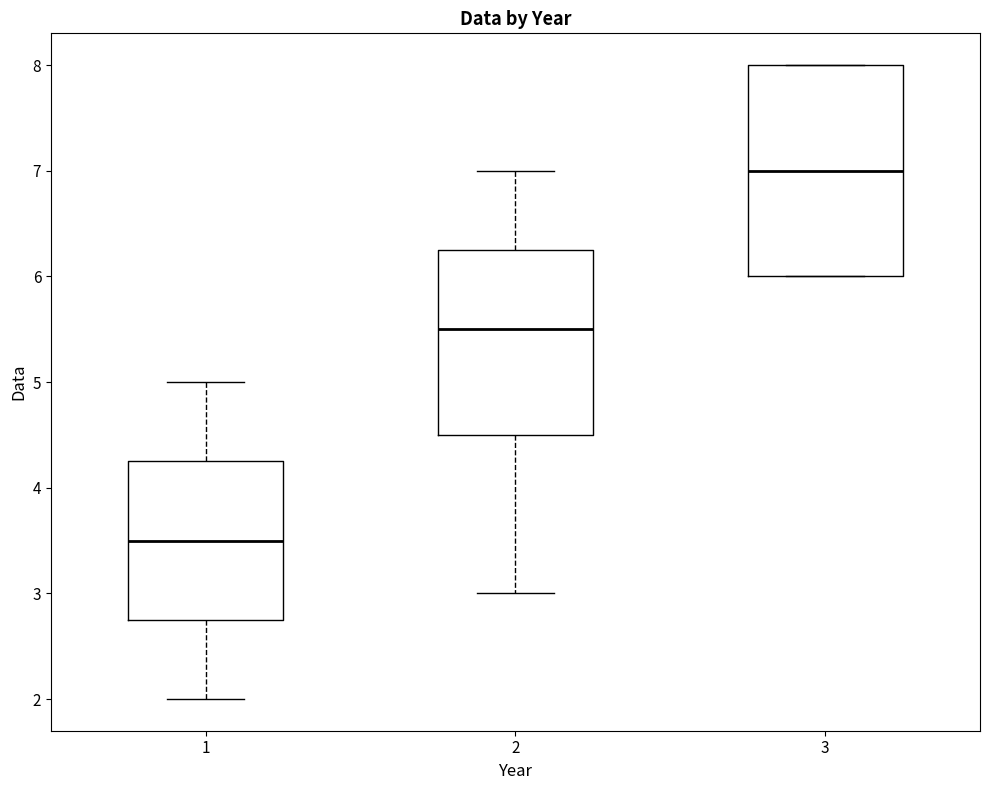

Which box has the lowest median line?

1